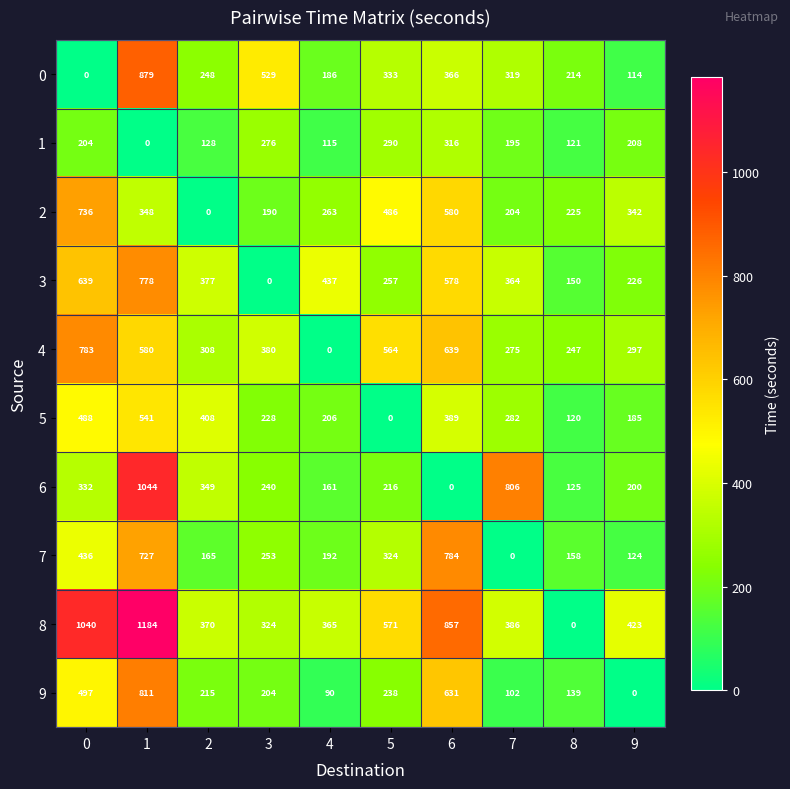

The value of 6 at 3 is 403. True or false?

False